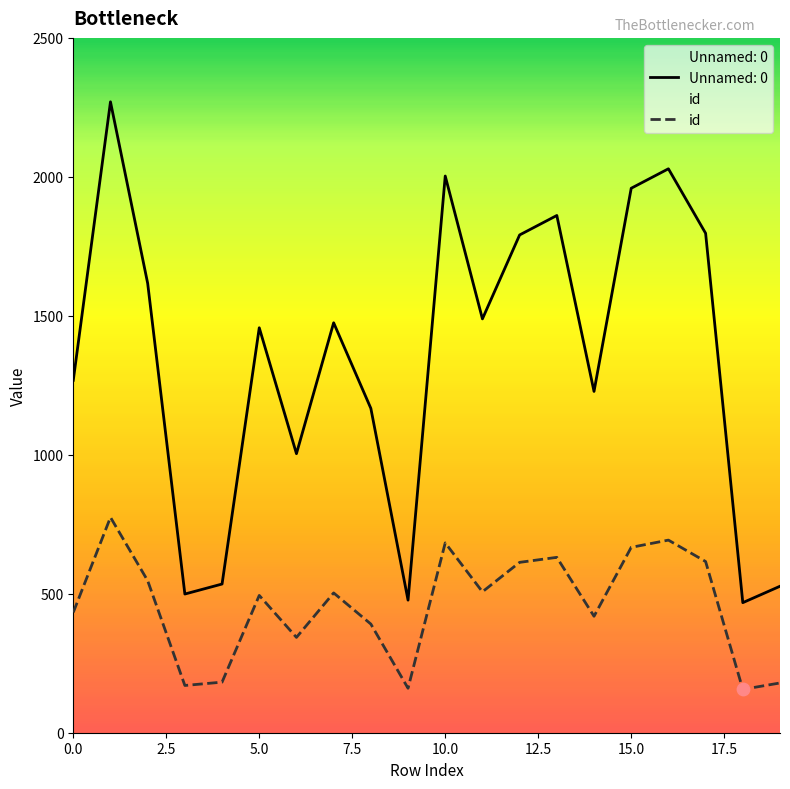

Is the value of id at 16 greater than the value of Unnamed: 0 at 12?

No